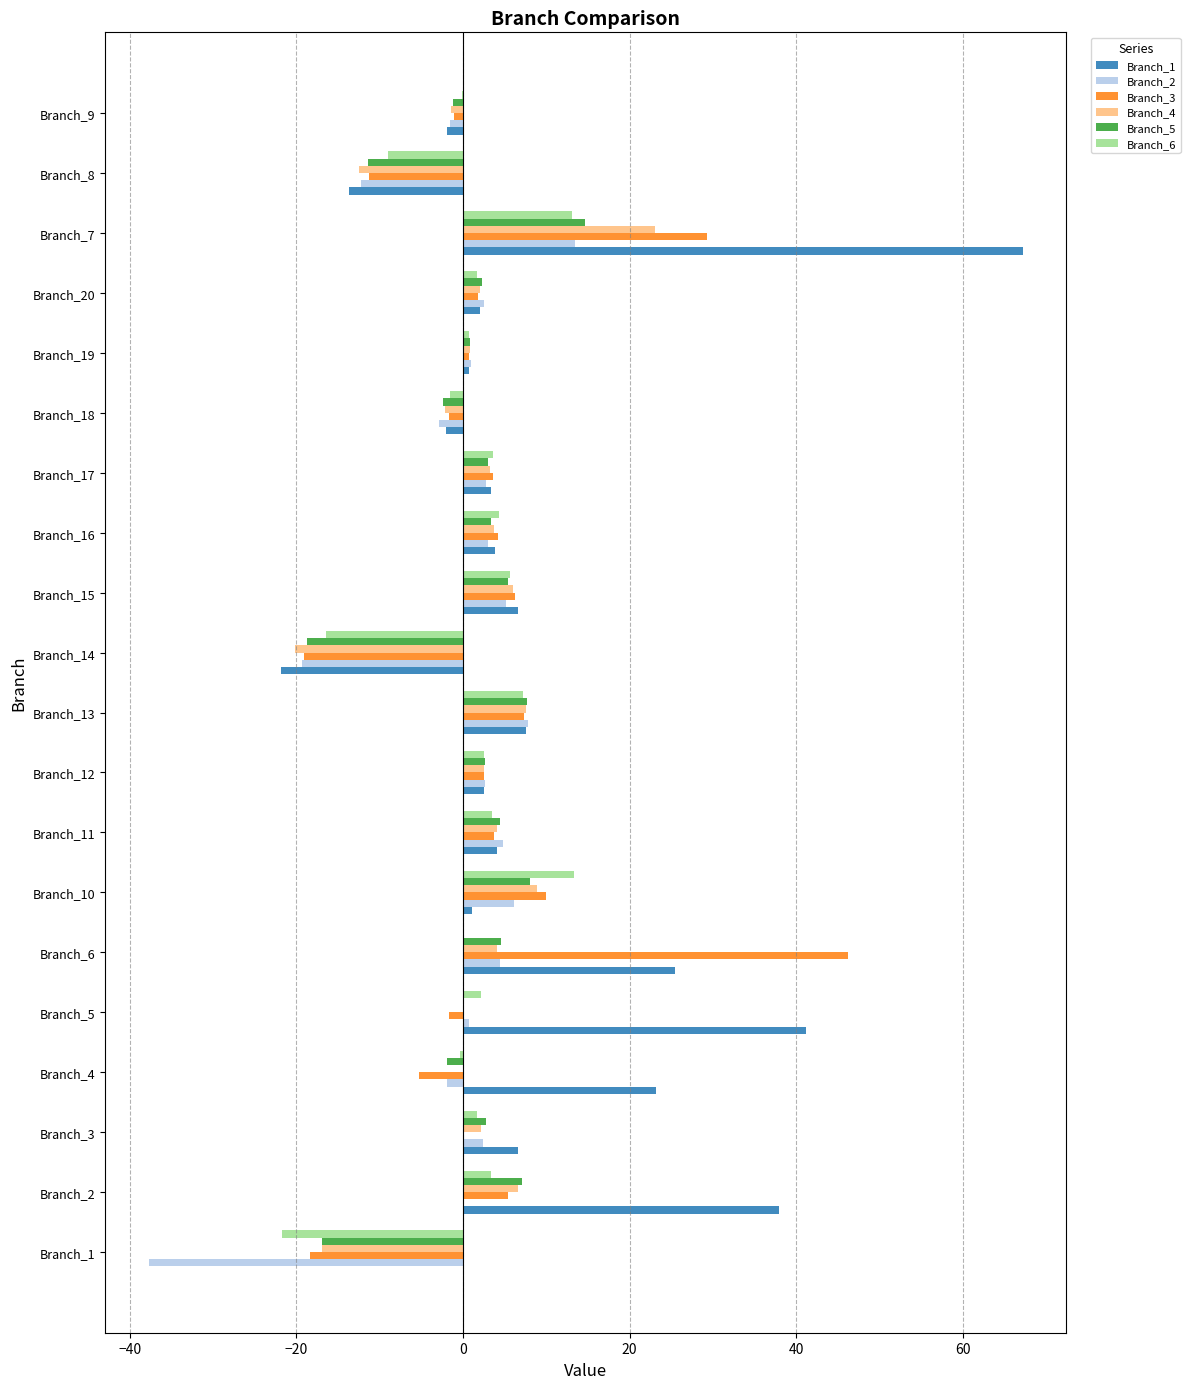

How many distinct data groups are displayed?

6